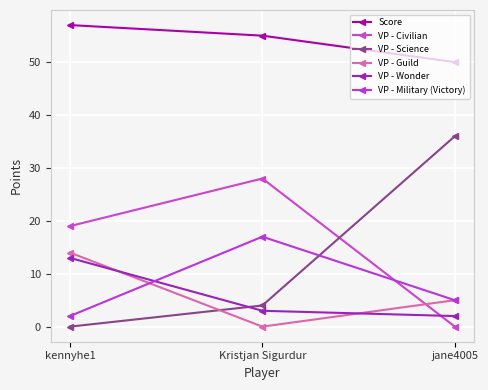

Reading left to right, what are all the values shown in this chart?

Score: kennyhe1=57	Kristjan Sigurdur=55	jane4005=50
VP - Civilian: kennyhe1=19	Kristjan Sigurdur=28	jane4005=0
VP - Science: kennyhe1=0	Kristjan Sigurdur=4	jane4005=36
VP - Guild: kennyhe1=14	Kristjan Sigurdur=0	jane4005=5
VP - Wonder: kennyhe1=13	Kristjan Sigurdur=3	jane4005=2
VP - Military (Victory): kennyhe1=2	Kristjan Sigurdur=17	jane4005=5